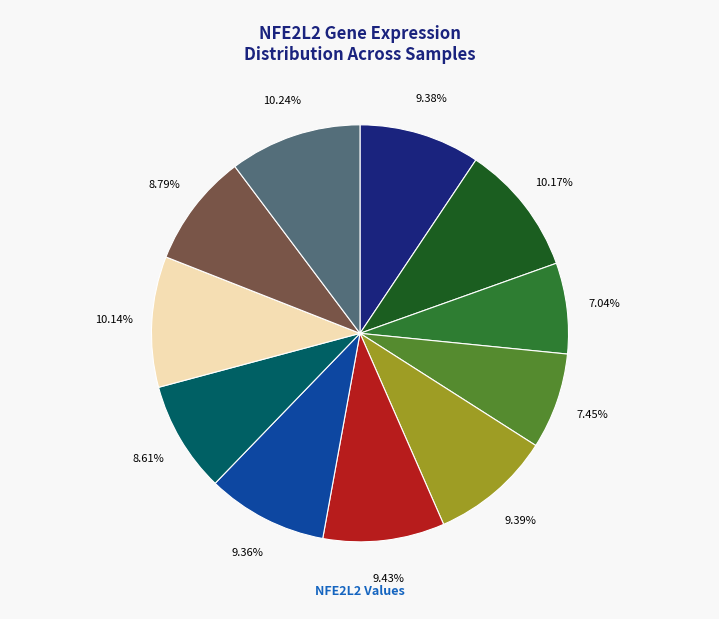

Is there a majority slice in this chart?

No